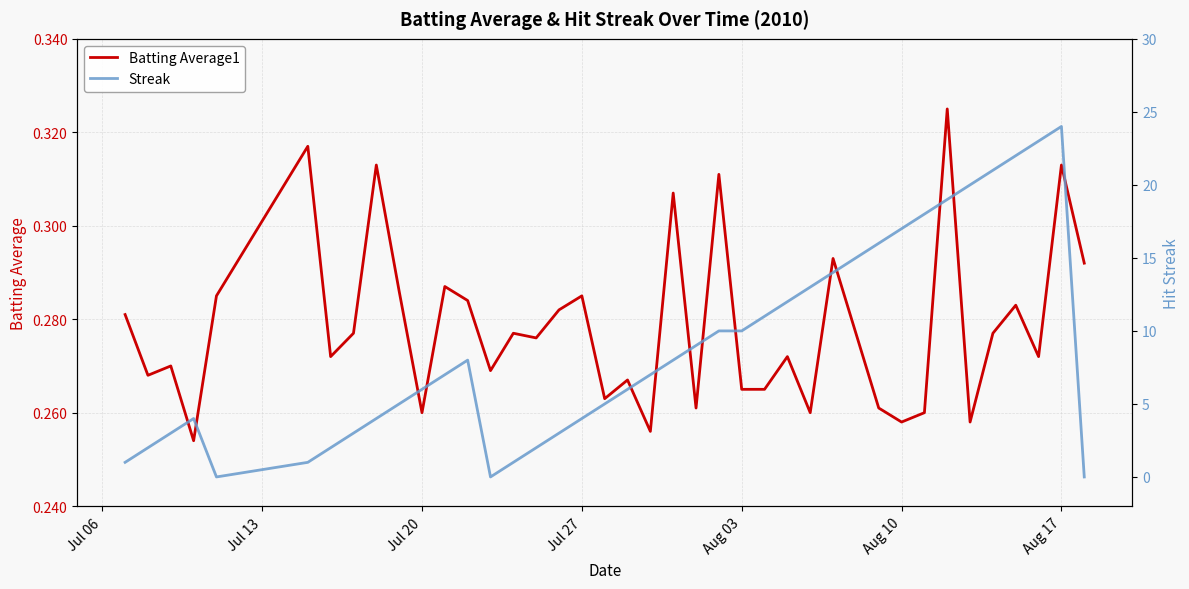

True or false: Streak and Batting Average1 cross at least once.

True